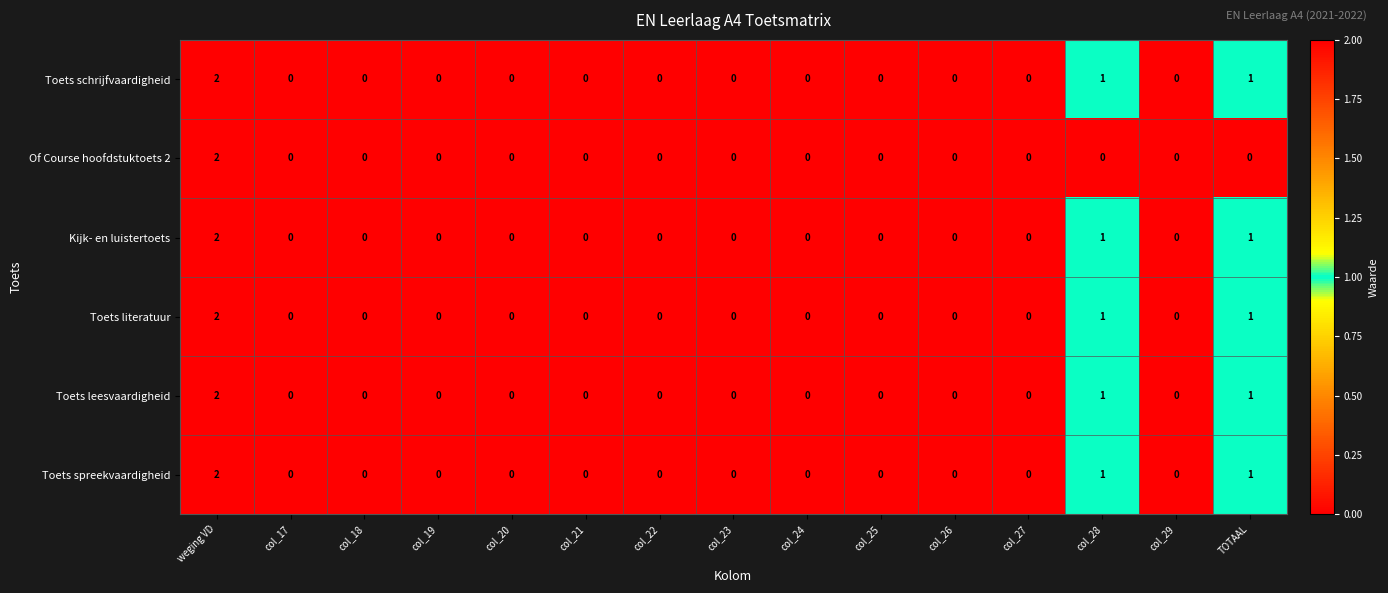

Is it true that Toets leesvaardigheid equals 0 at col_19?

True